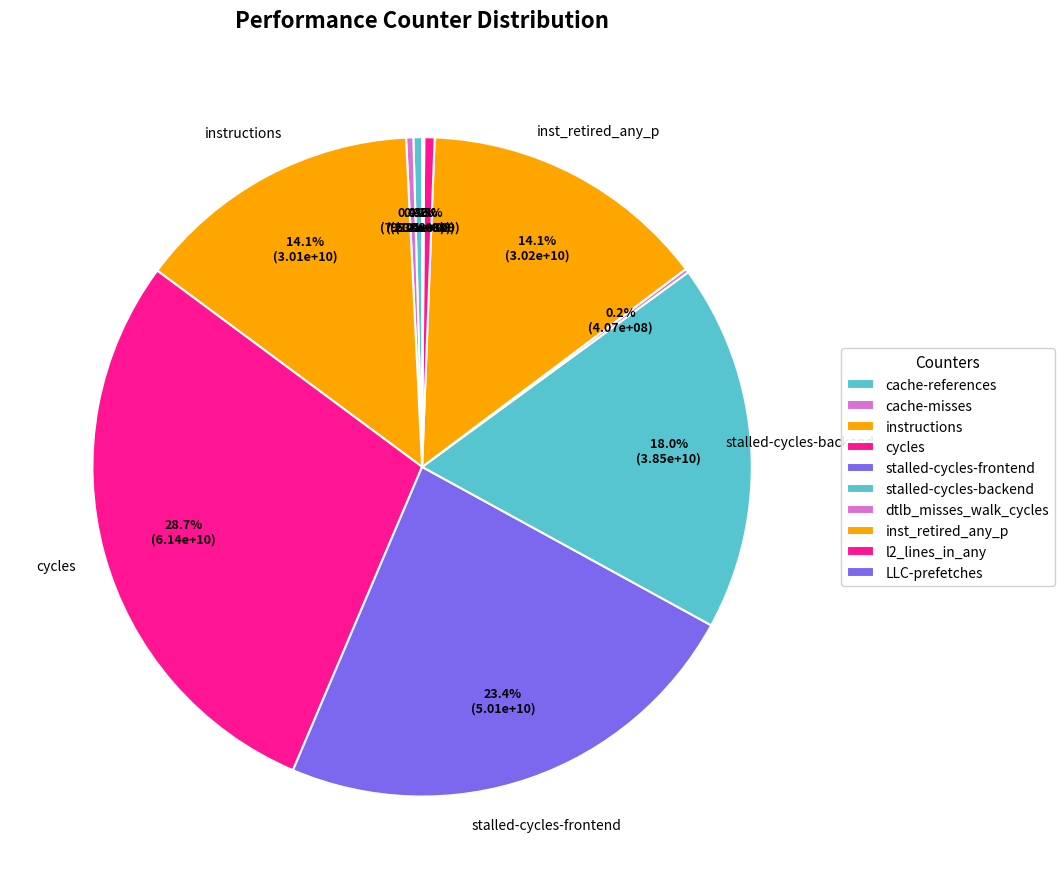

To the nearest percent, what portion does stalled-cycles-frontend represent?

23%